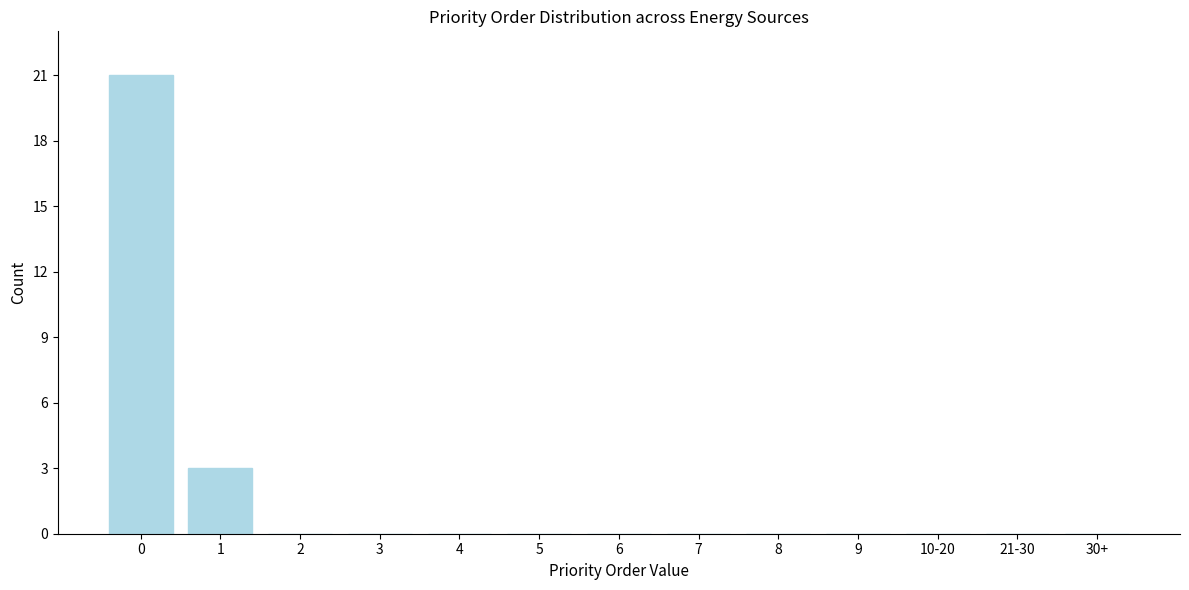

Reading right to left, what are all the values shown in this chart?

30+=0	21-30=0	10-20=0	9=0	8=0	7=0	6=0	5=0	4=0	3=0	2=0	1=3	0=21